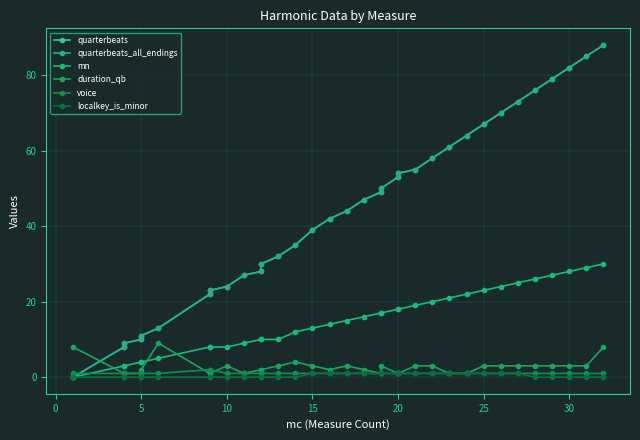

Is it true that duration_qb equals 3 at 30?

True